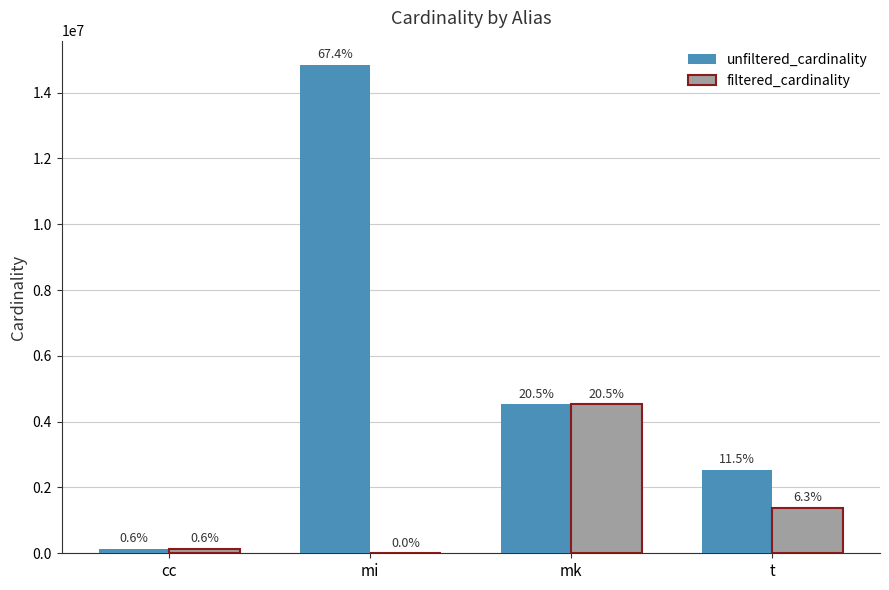

Reading left to right, extract all data points from this chart.

unfiltered_cardinality: 135086	14835720	4523930	2528312
filtered_cardinality: 135086	1771	4523930	1381453